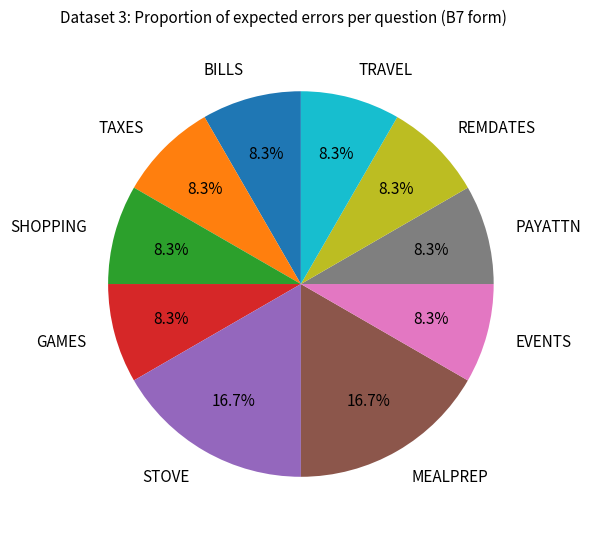

To the nearest percent, what is the average slice percentage?

10%